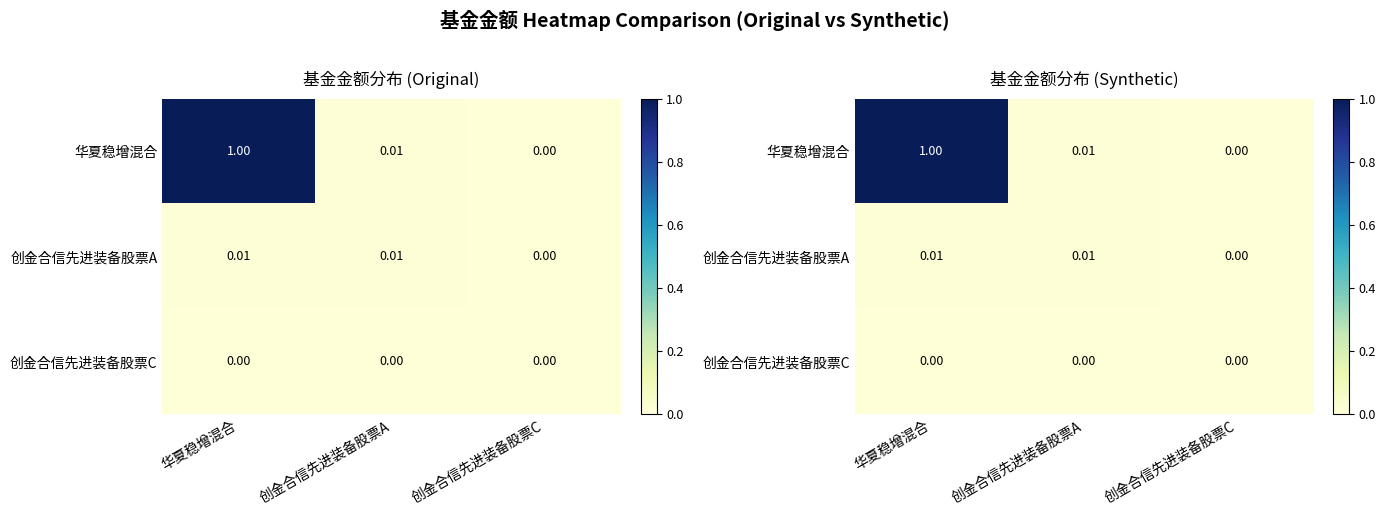

Rank the categories by 创金合信先进装备股票A value from highest to lowest.

创金合信先进装备股票A, 华夏稳增混合, 创金合信先进装备股票C